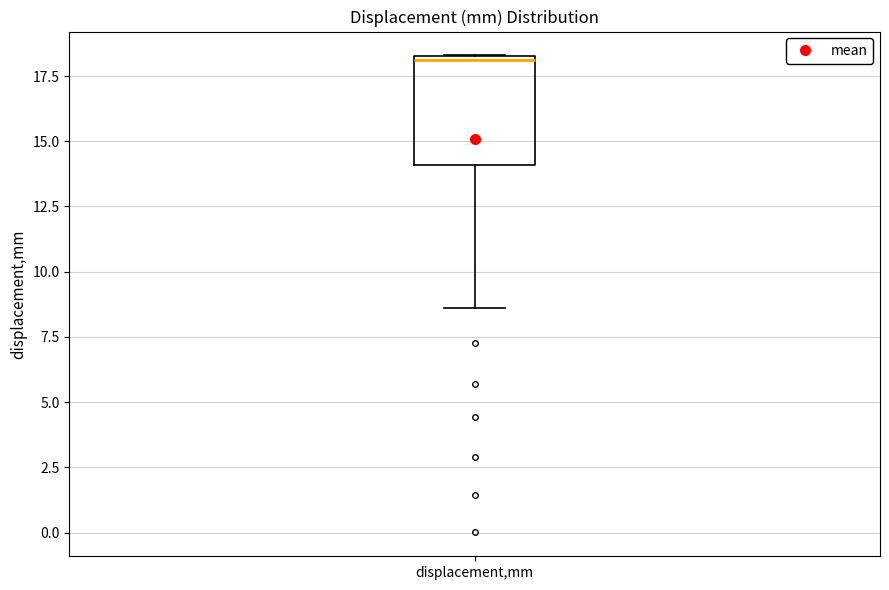

Transcribe this box plot: give where the median line is, the range the box spans, and where the two whiskers end, as read against the y-axis. The values are not printed on the chart, so give them approximately, as read against the axis.

median 18.0, box 14.0 to 18.5, whiskers 8.5 to 18.5